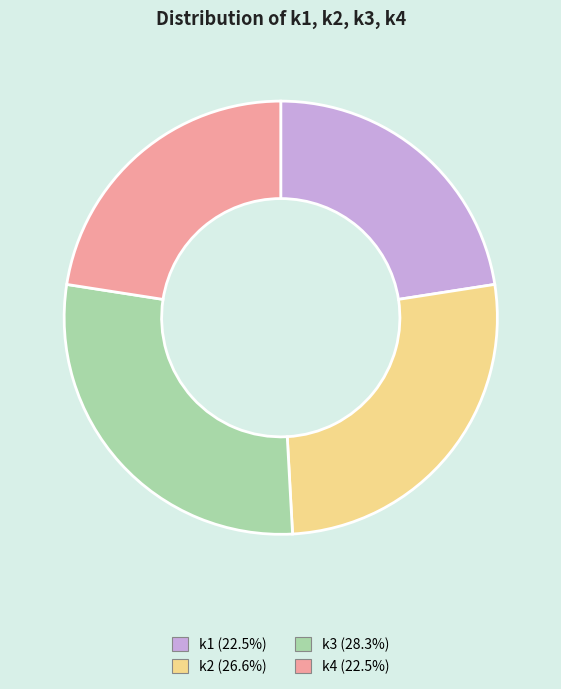

Is there a majority slice in this chart?

No